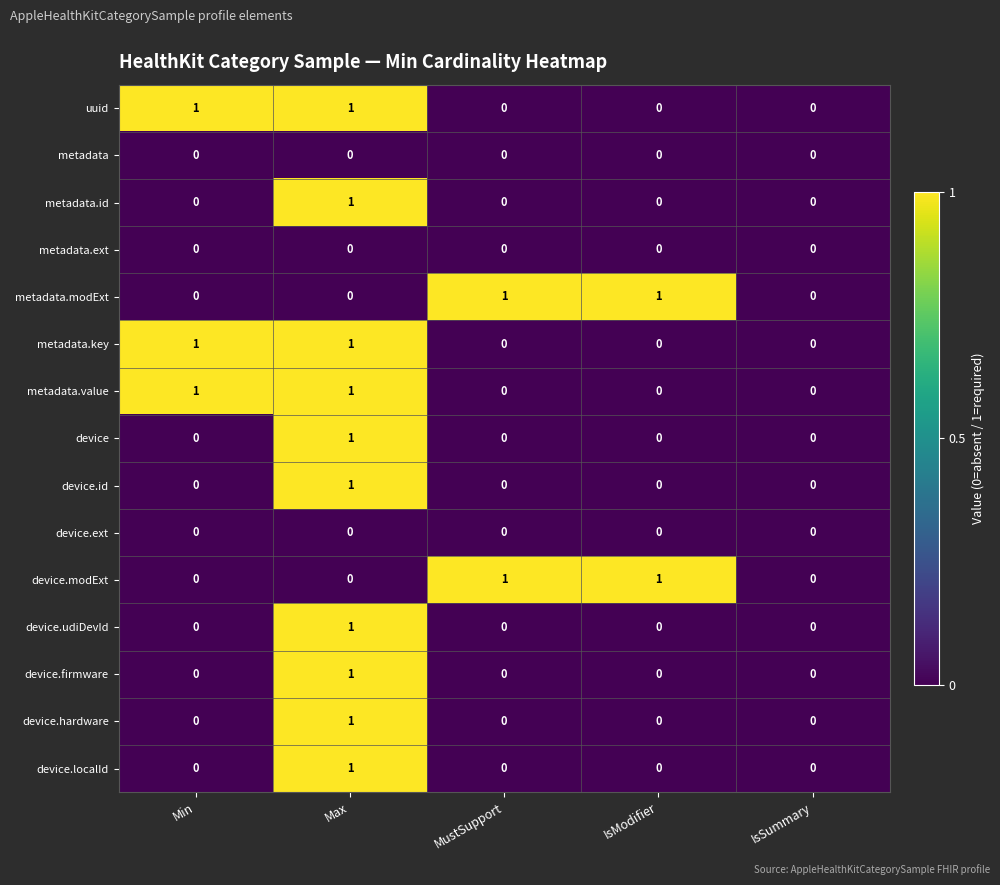

At which category is the sum across all series the highest?

Max